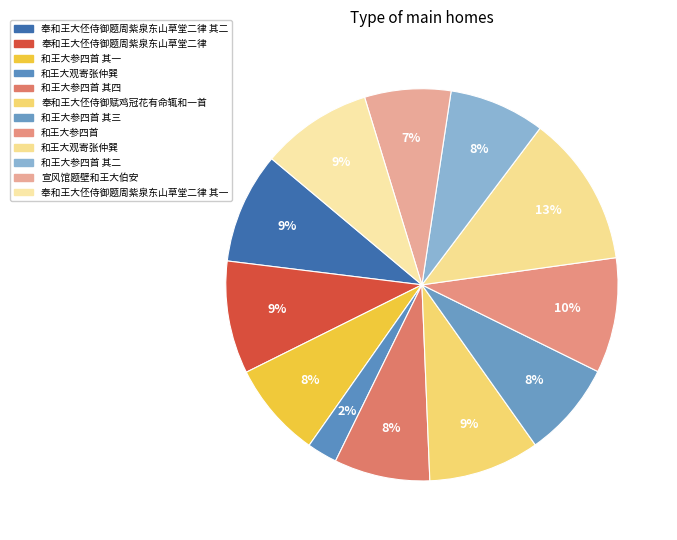

What is the largest slice in the pie chart?

和王大观寄张仲巽